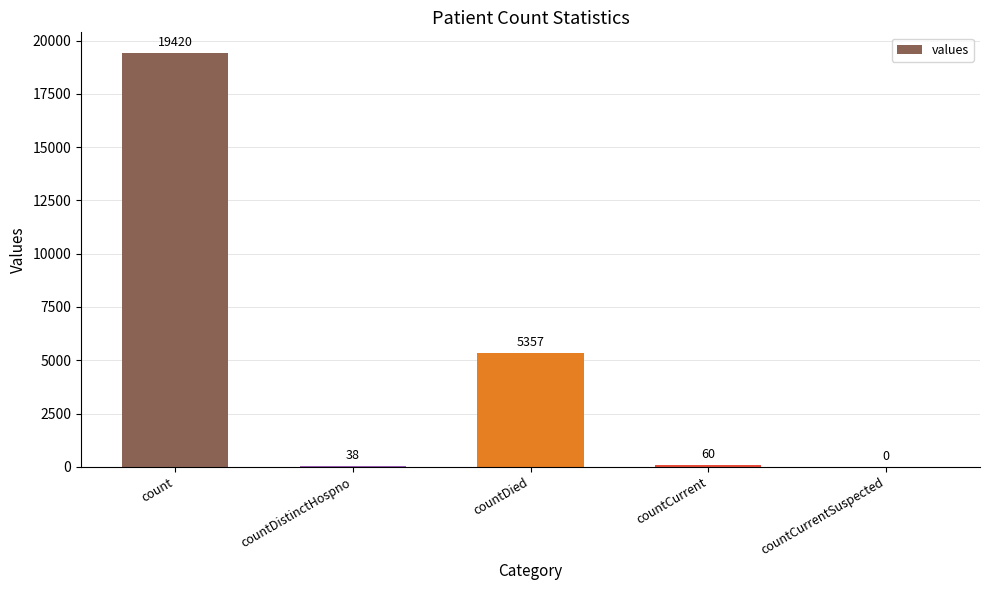

True or false: the data shows 7877 at countDied.

False